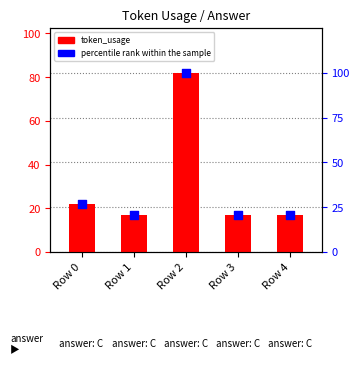

Which series reaches the maximum Y coordinate?

percentile rank within the sample